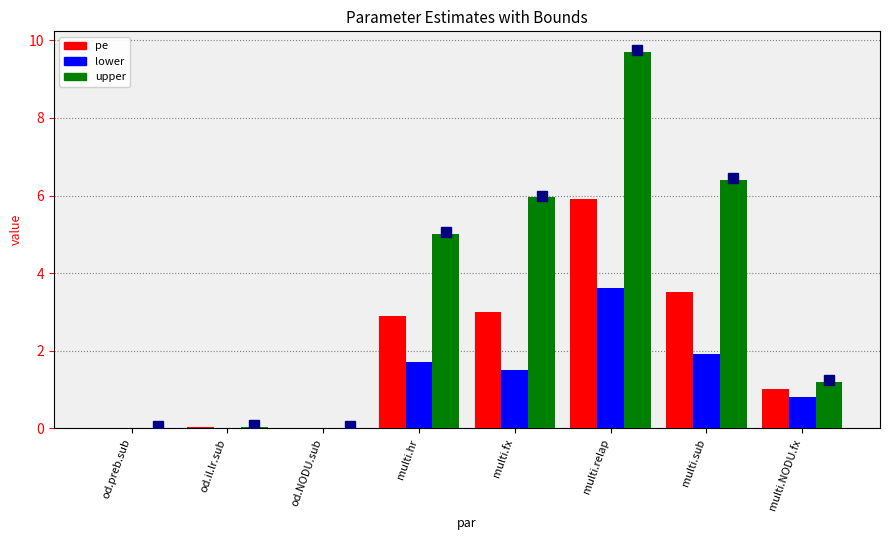

What is the total value across all series at multi.sub?

11.8